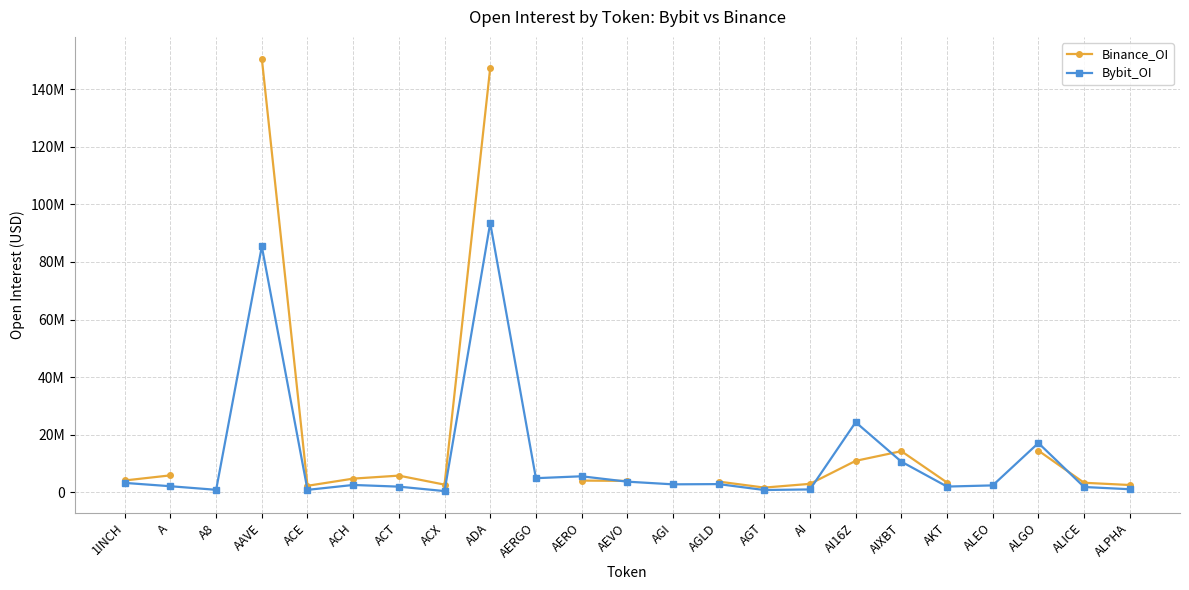

True or false: Binance_OI has more than 2 interior local peaks.

False